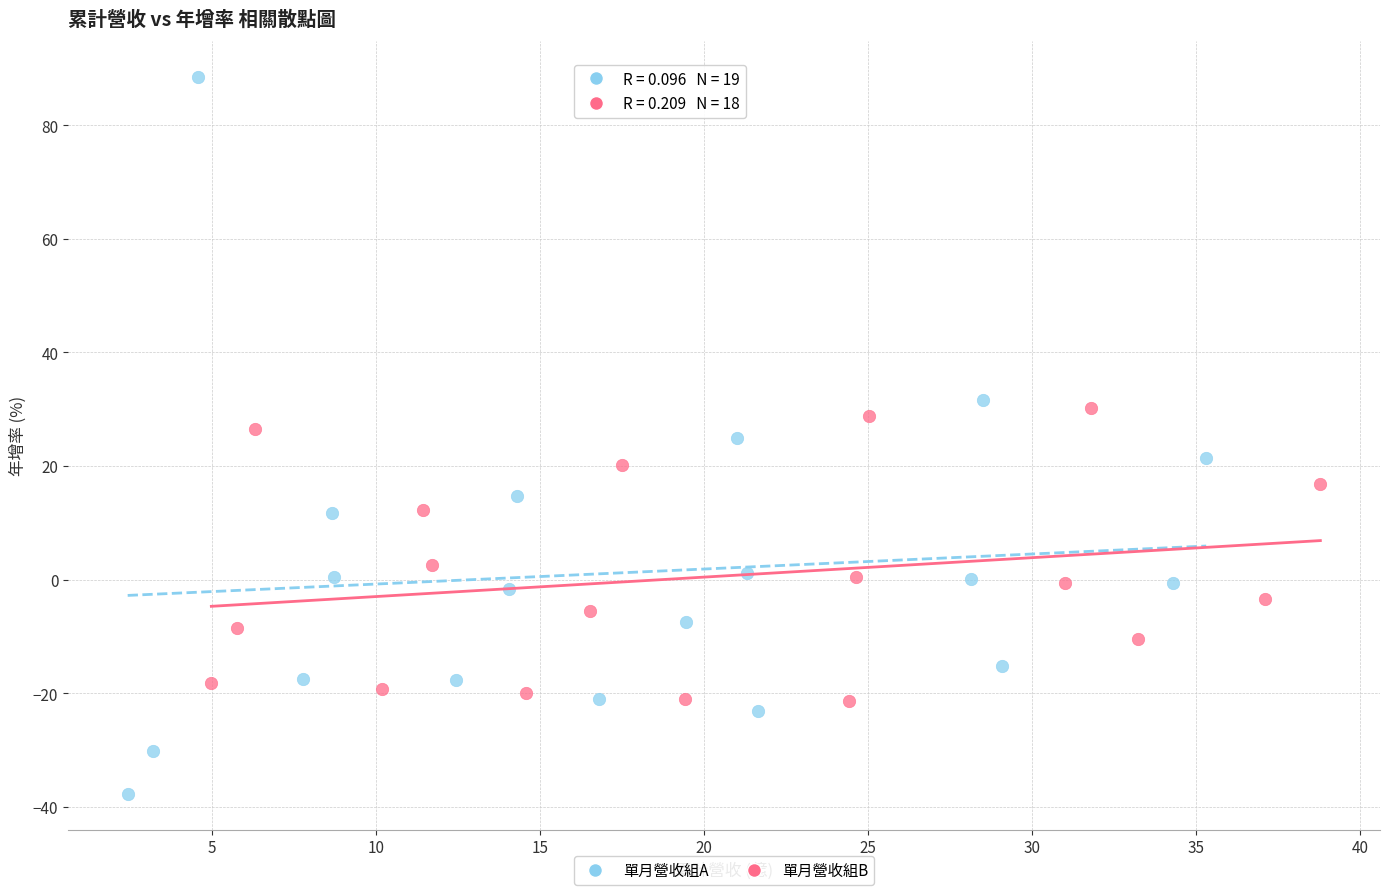

Which series contains the lowest Y value?

單月營收組A